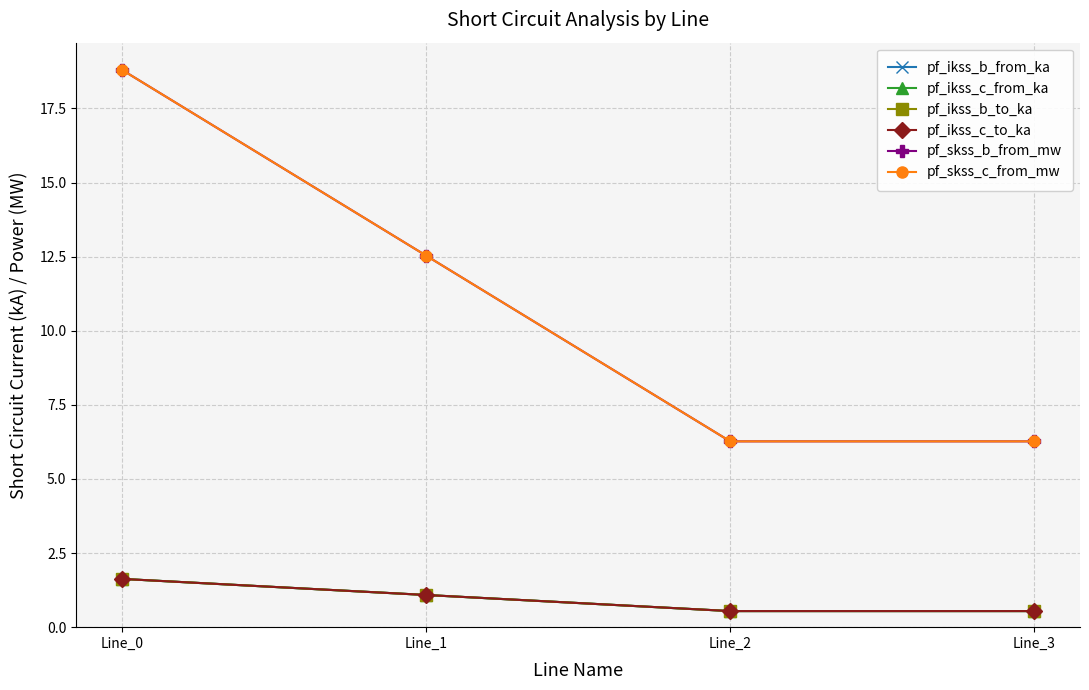

What are all the series names shown in the legend?

pf_ikss_b_from_ka, pf_ikss_c_from_ka, pf_ikss_b_to_ka, pf_ikss_c_to_ka, pf_skss_b_from_mw, pf_skss_c_from_mw